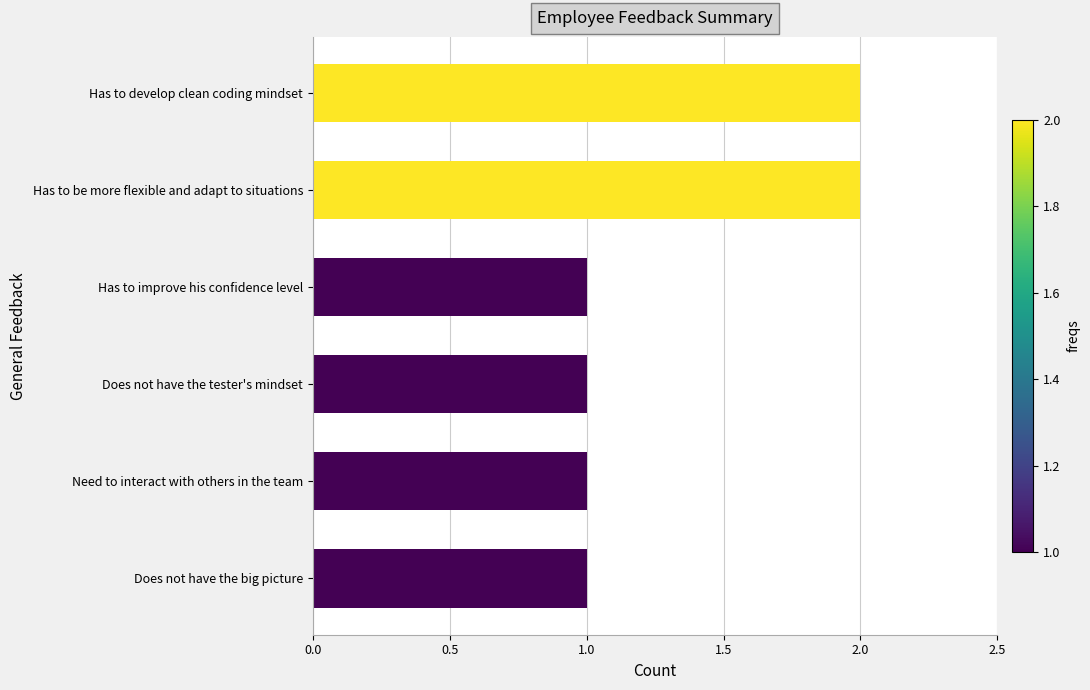

True or false: the data shows 1 at Has to develop clean coding mindset.

False